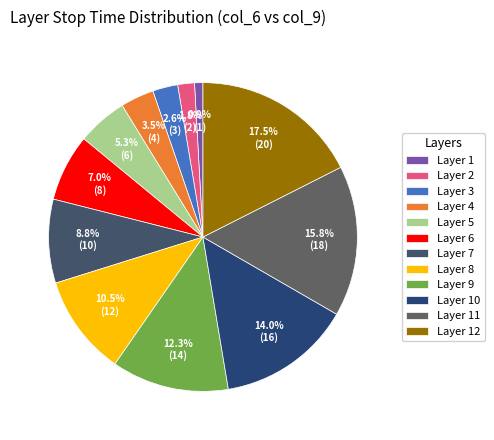

What is the smallest slice in the pie chart?

Layer 1